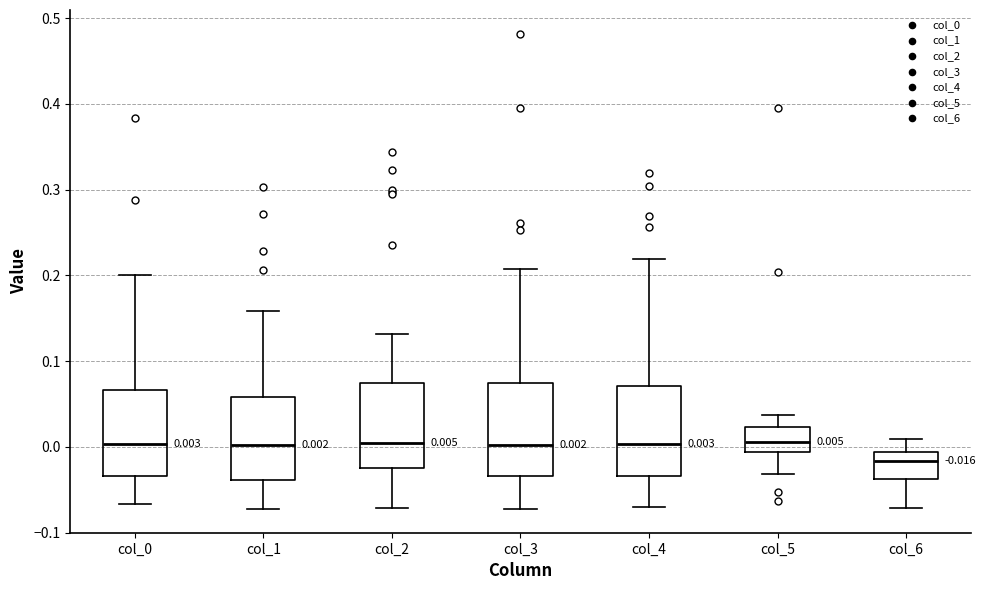

Which box has the lowest median line?

col_6